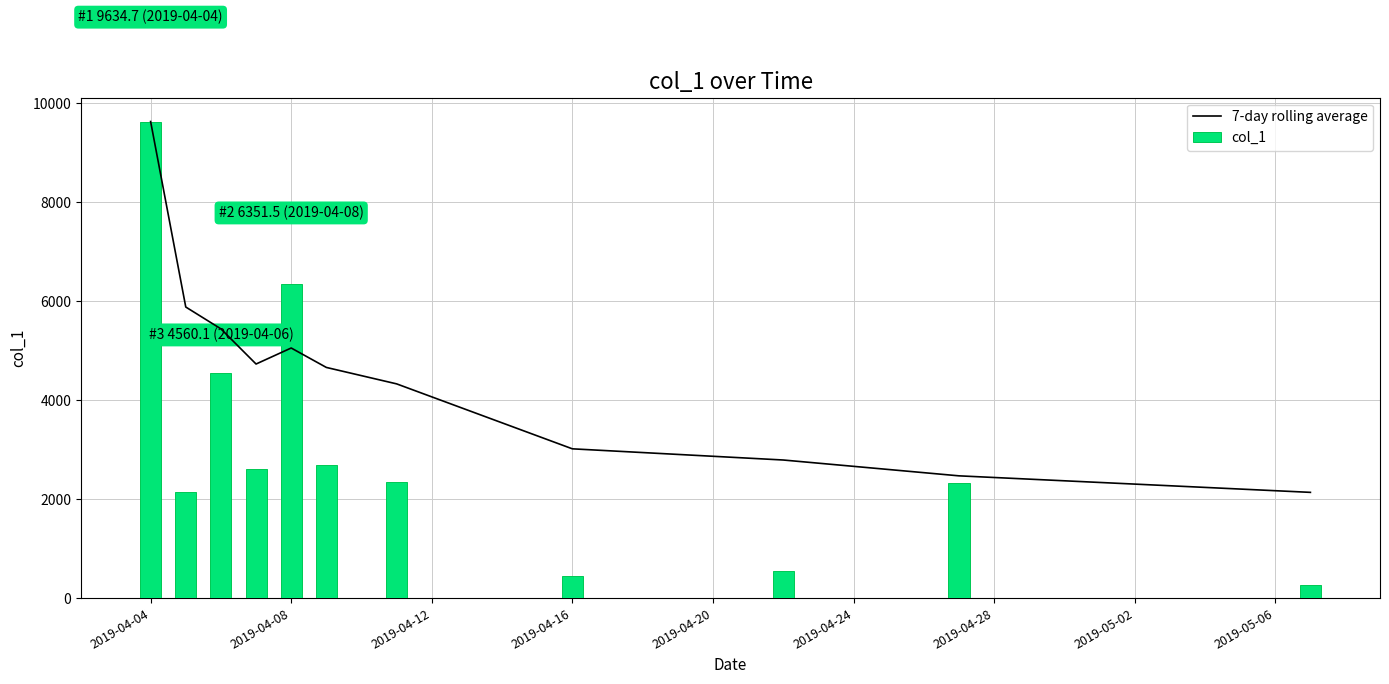

What is the difference between the second highest and minimum values in the col_1 series?

6088.7